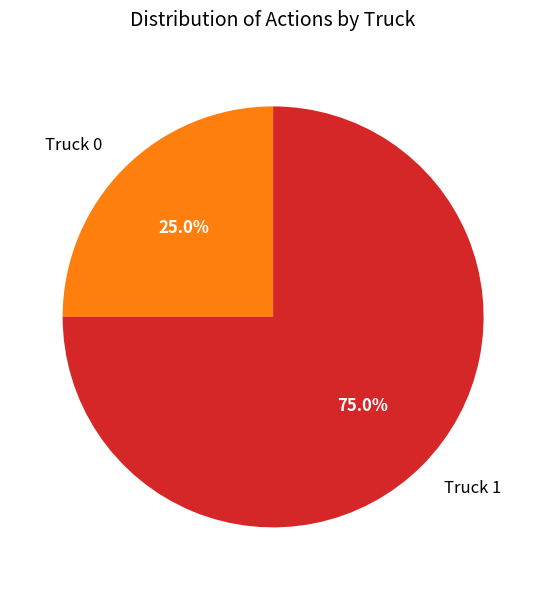

How much of the chart is everything except Truck 1?

25.0%